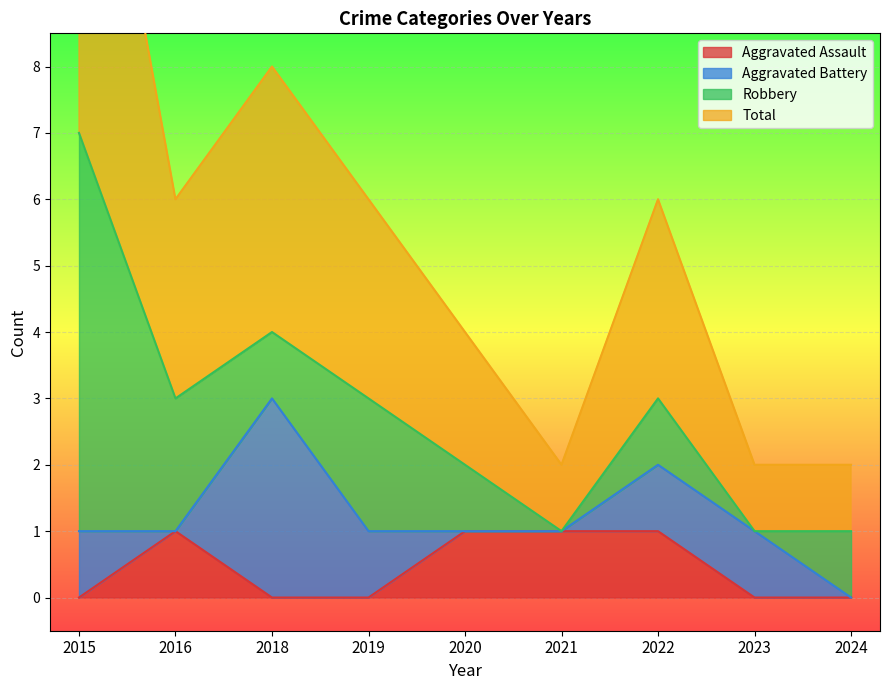

What is the difference between the highest and lowest values at 2016?

2